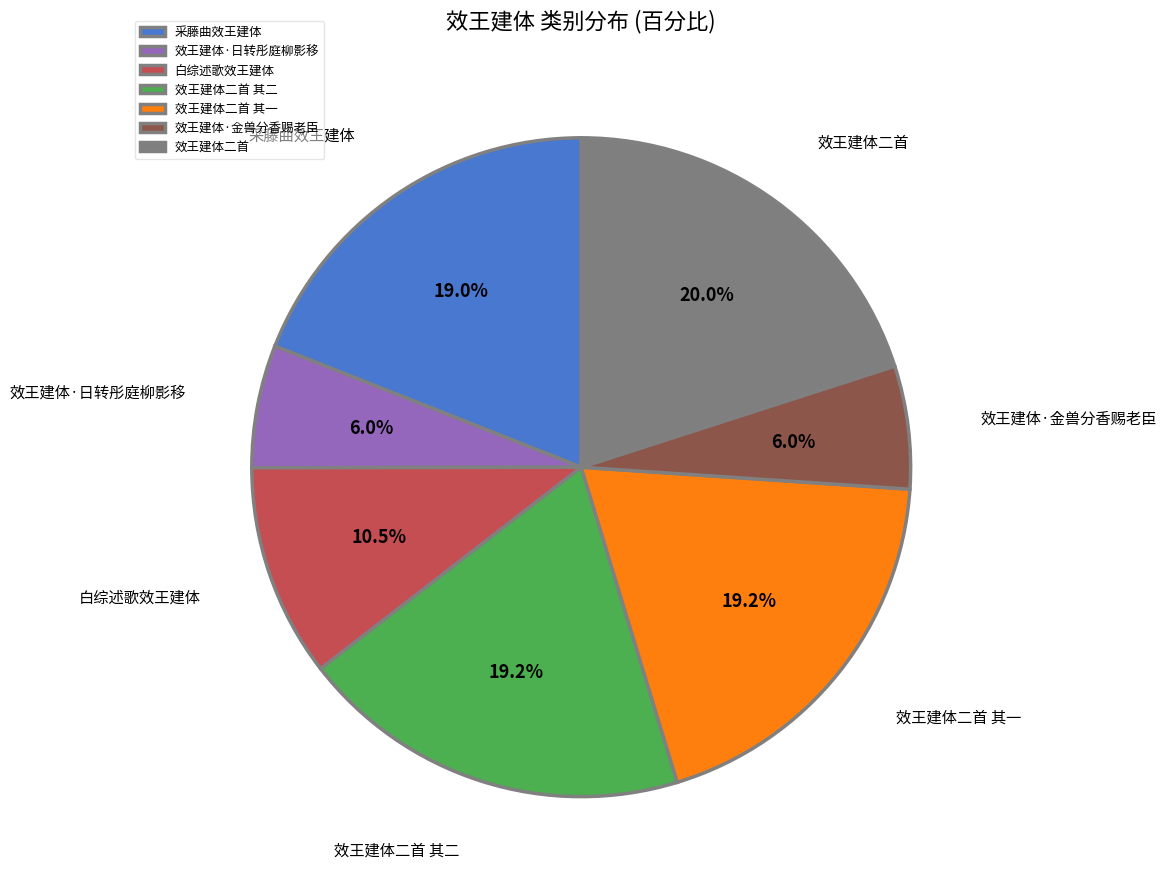

How many slices are in this pie chart?

7